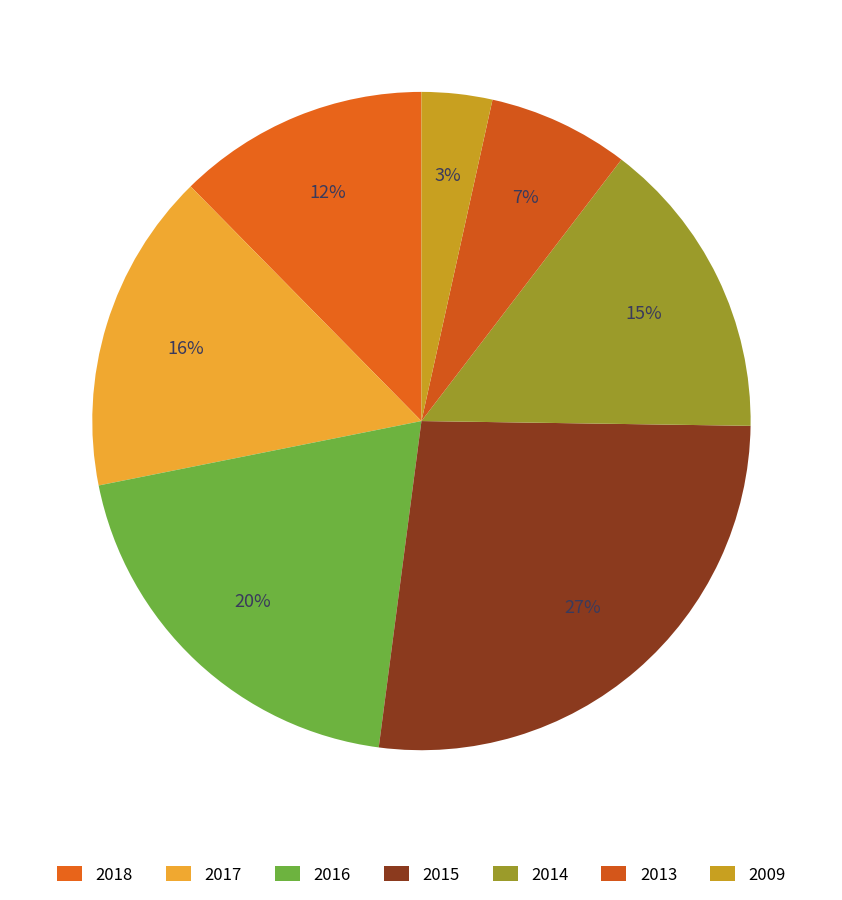

Which category has the smallest portion of the pie?

2009